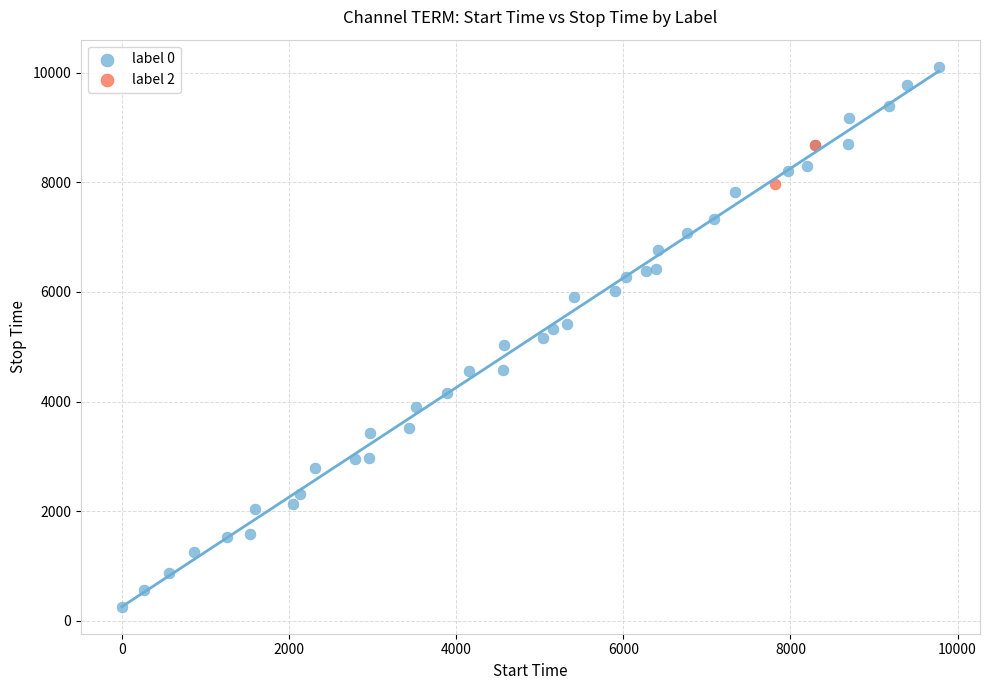

What are all the series names shown in the legend?

label 0, label 2